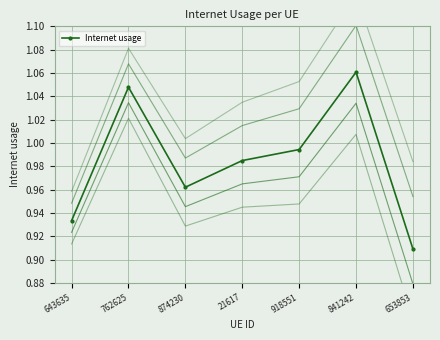

How many lines are shown in the chart?

1